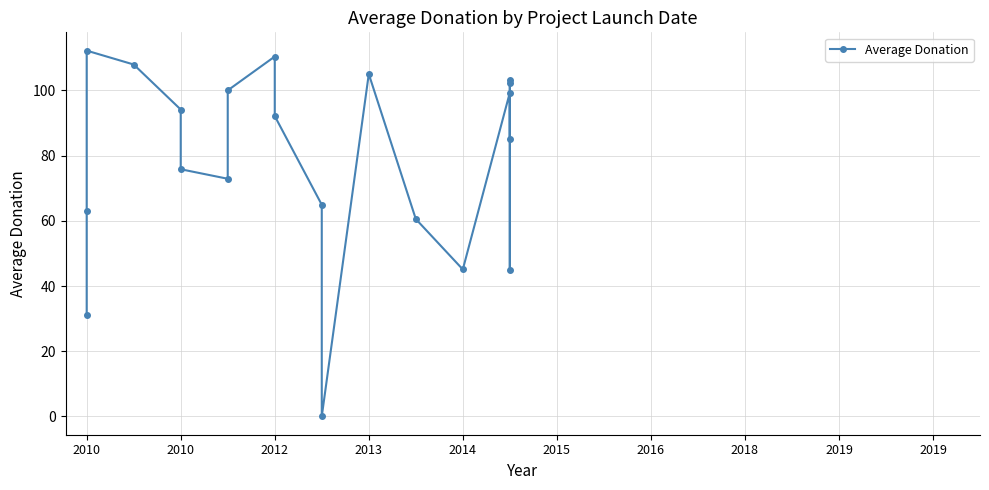

How many data points does each series have?

20